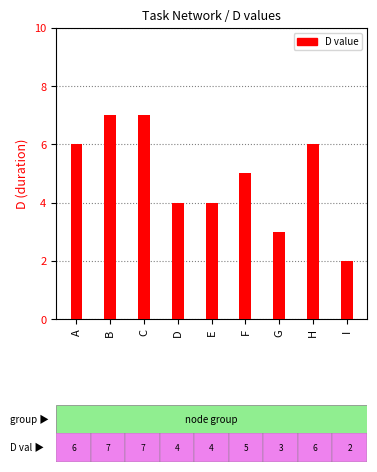

Between I and A, which is larger?

A